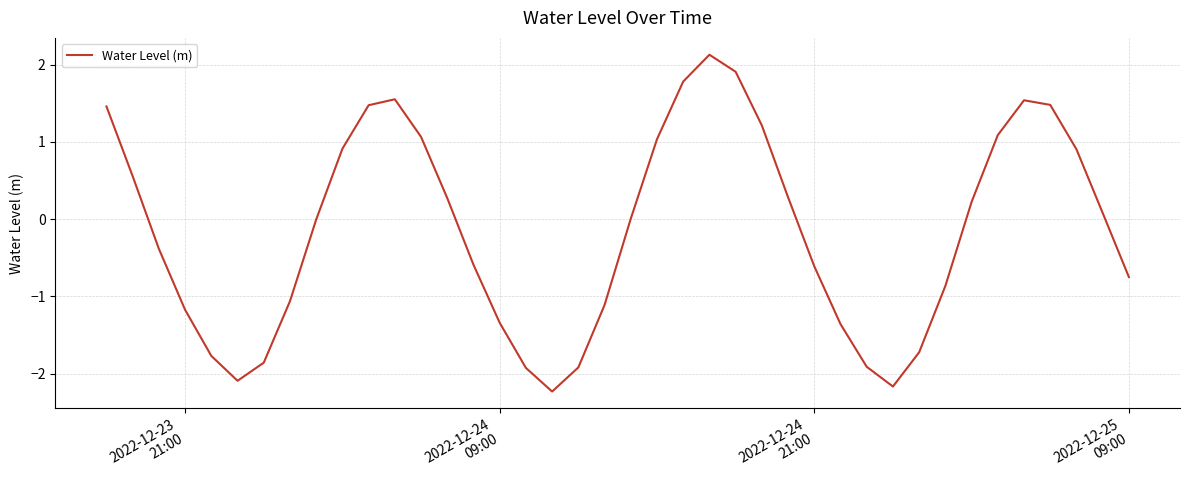

What is the smallest value displayed?

-2.2